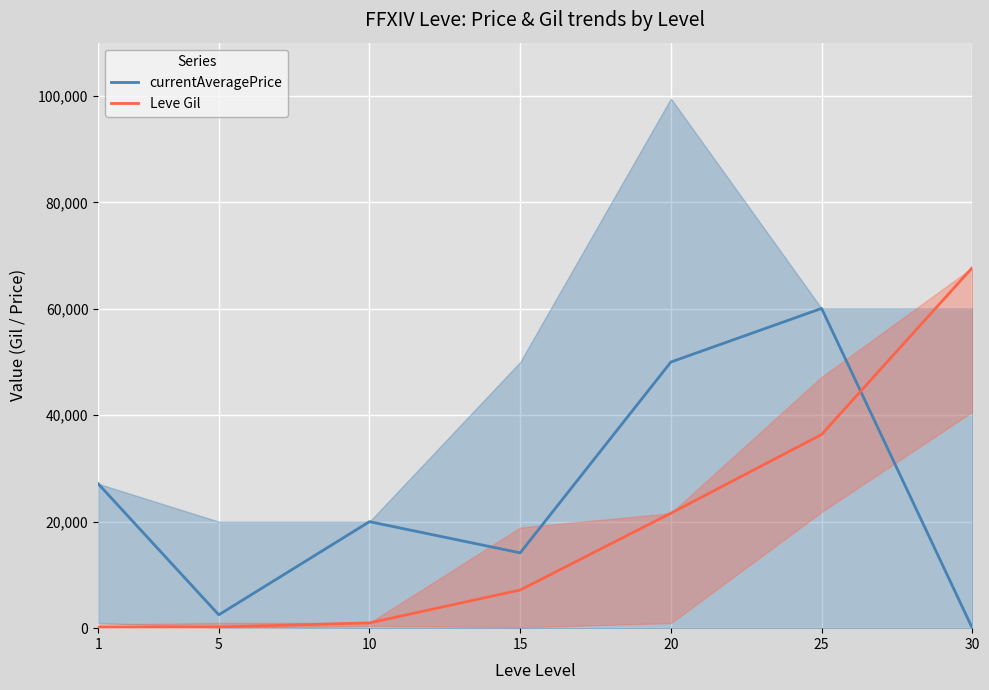

Which has a higher value, 15 or 1?

1